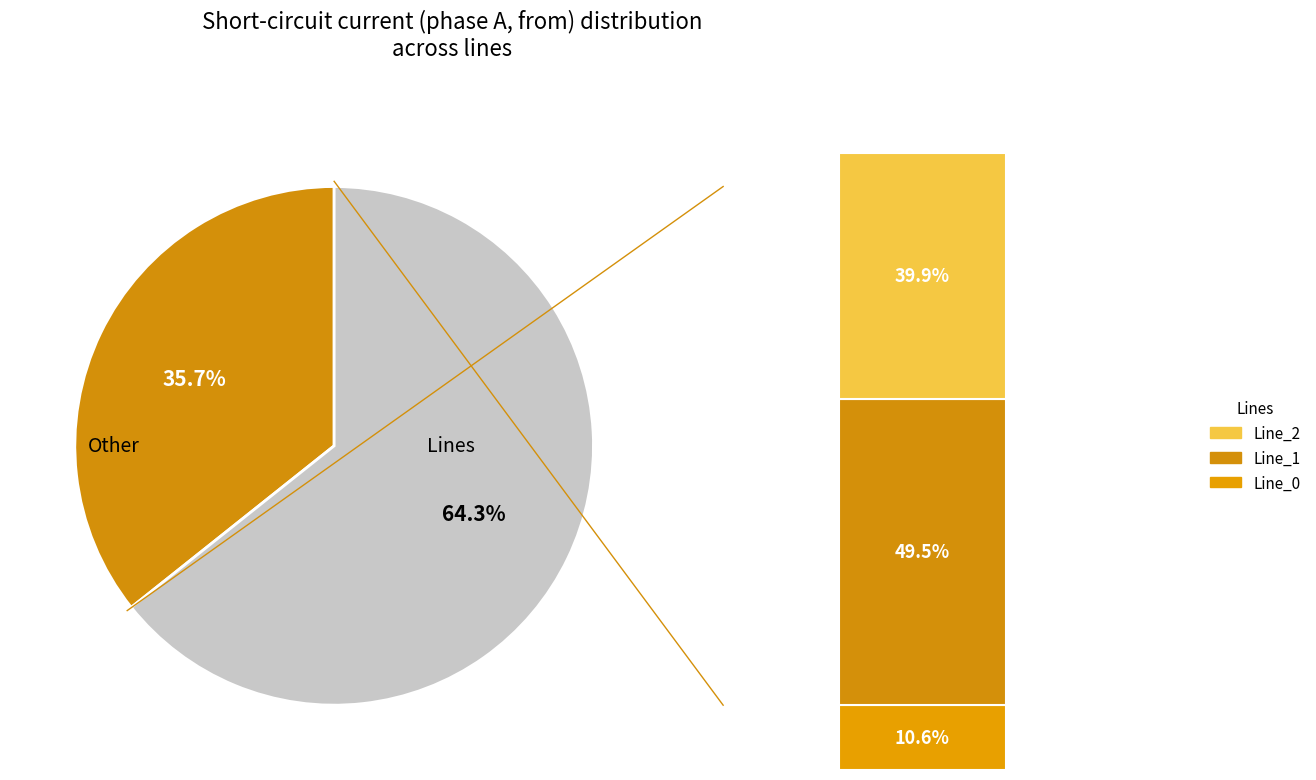

Between Line_0 and Line_2, which is larger?

Line_2